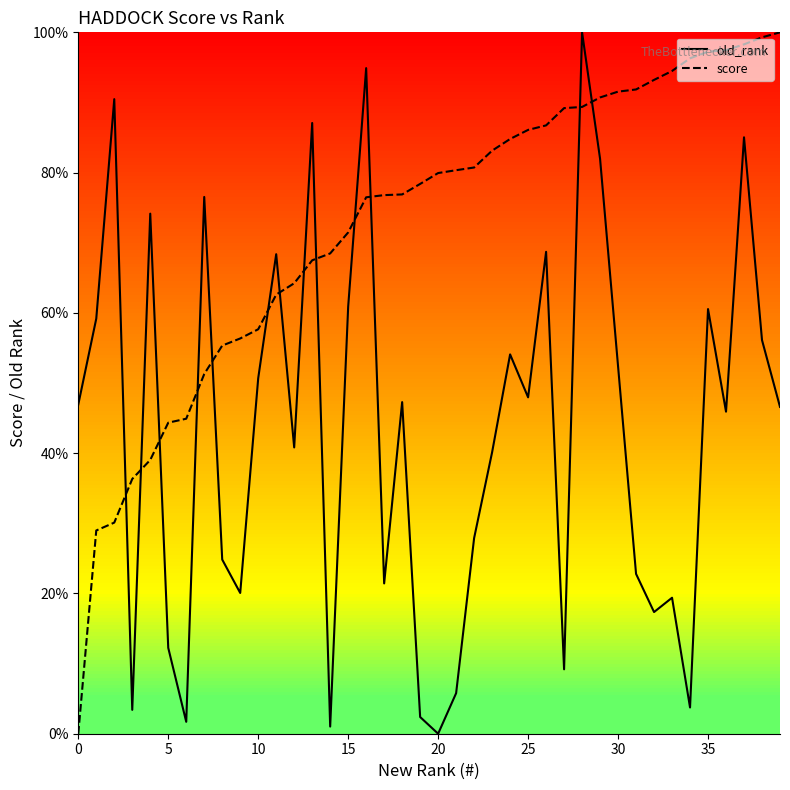

Which series ends up on top after the final intersection of old_rank and score?

score